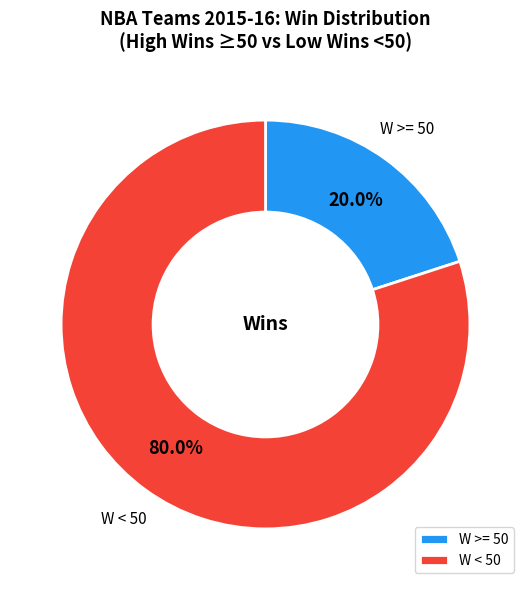

What is the smallest slice in the pie chart?

W >= 50